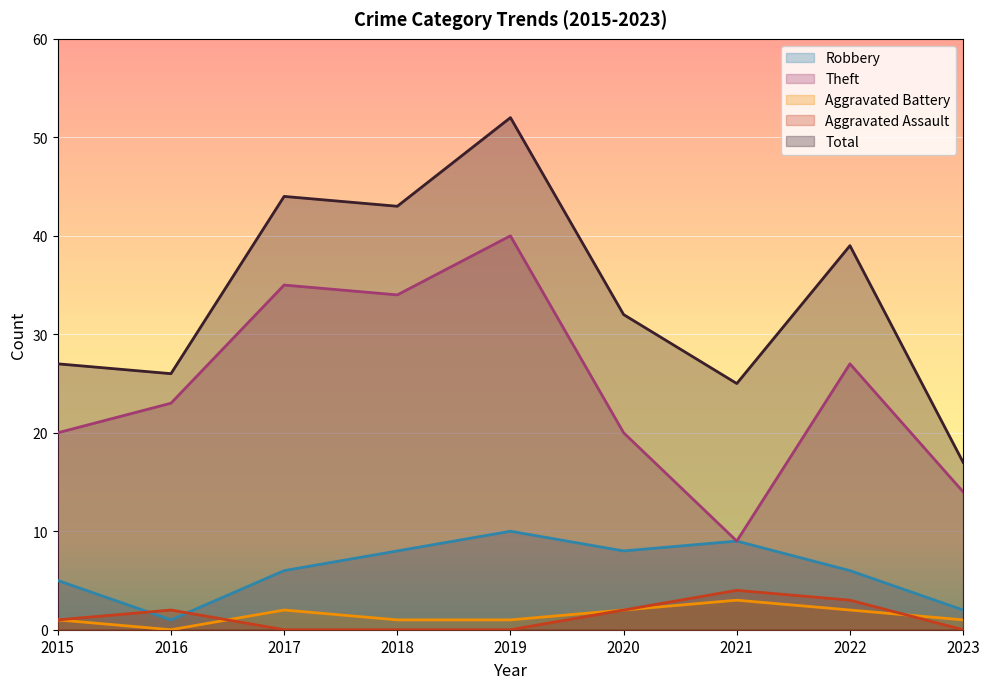

Which category has the highest value in the Aggravated Assault series?

2021